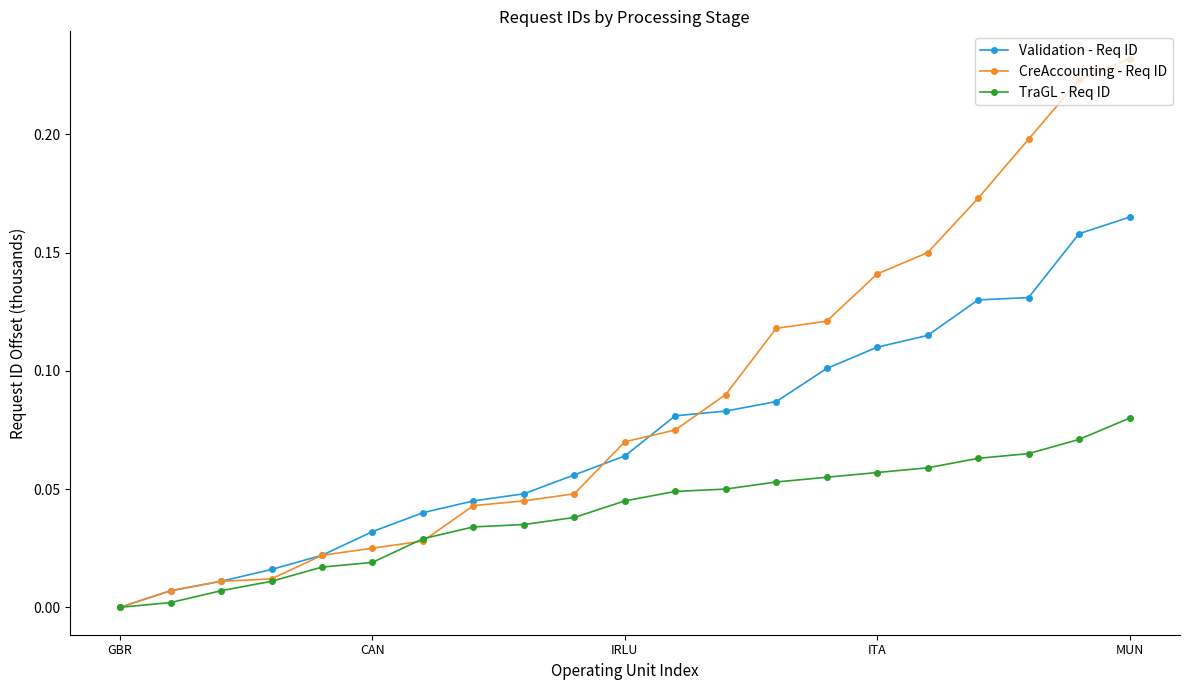

Which series has the largest total across all categories?

CreAccounting - Req ID